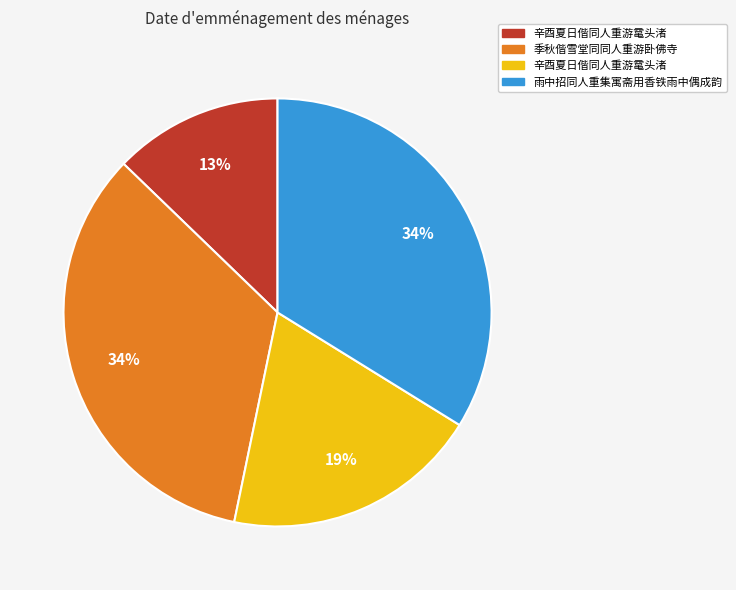

To the nearest percent, what is the difference between the largest and smallest slice percentages?

21%